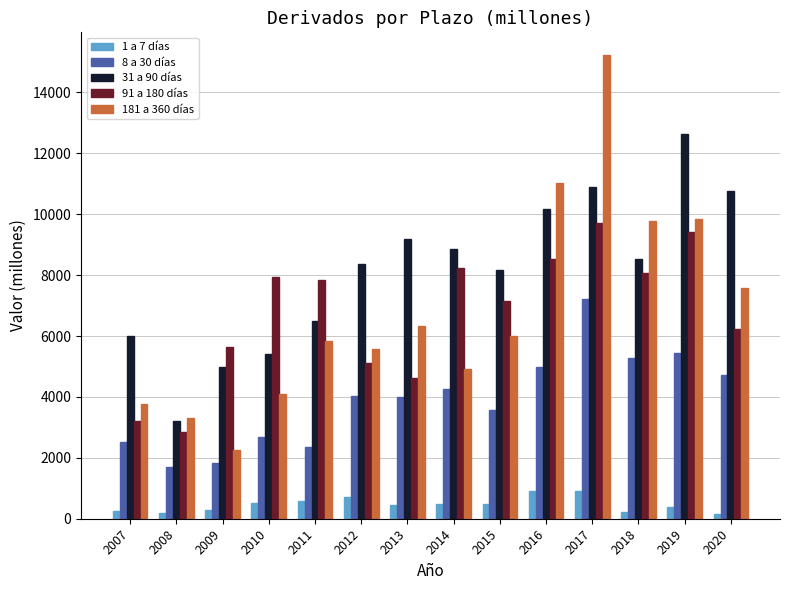

What is the approximate value of 31 a 90 días at 2008, to the nearest 50?

3200